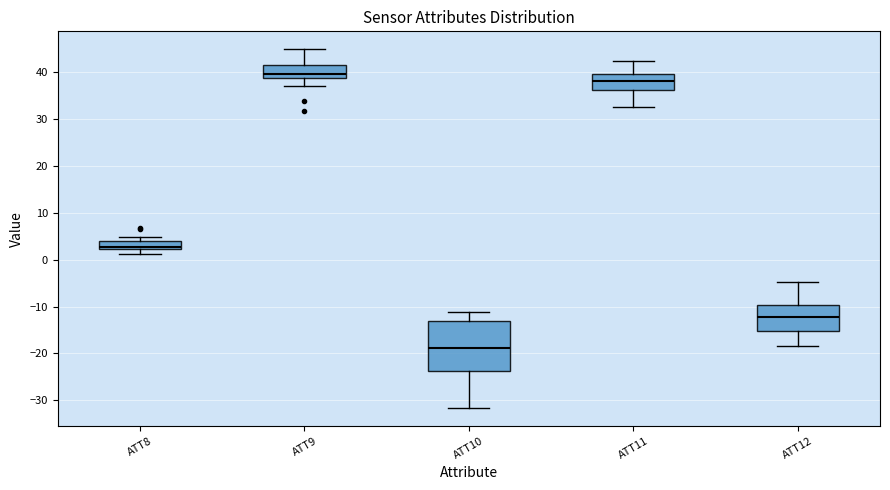

Reading left to right, read every box against the y-axis: the position of its median line, the range the box covers, and the ends of its whiskers. The values are not printed on the chart, so give them approximately, as read against the axis.

ATT8: median 3, box 2 to 4, whiskers 1 to 5
ATT9: median 40, box 39 to 42, whiskers 37 to 45
ATT10: median -19, box -24 to -13, whiskers -32 to -11
ATT11: median 38, box 36 to 40, whiskers 33 to 42
ATT12: median -12, box -15 to -10, whiskers -18 to -5